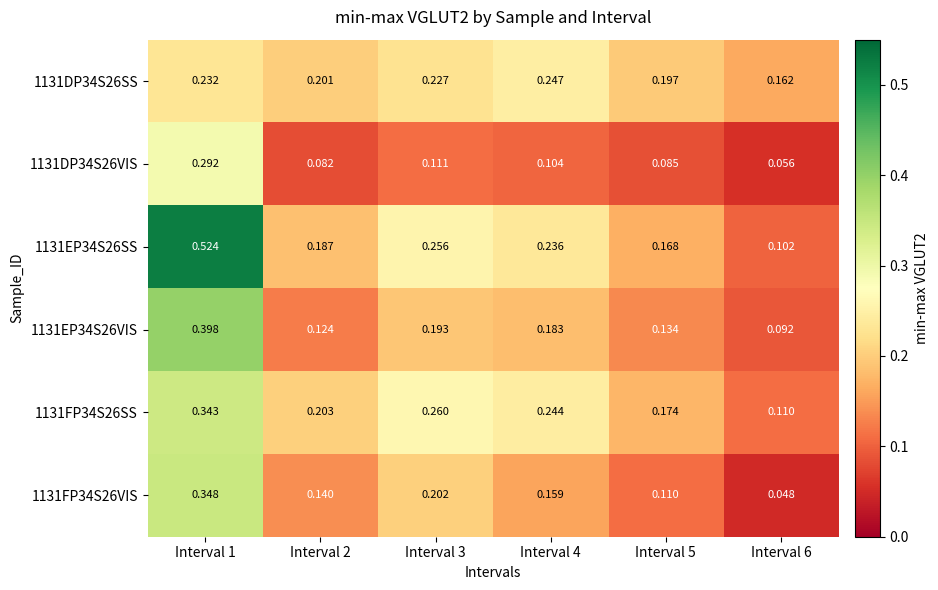

Is the value of 1131FP34S26VIS at Interval 3 greater than the value of 1131EP34S26VIS at Interval 4?

Yes